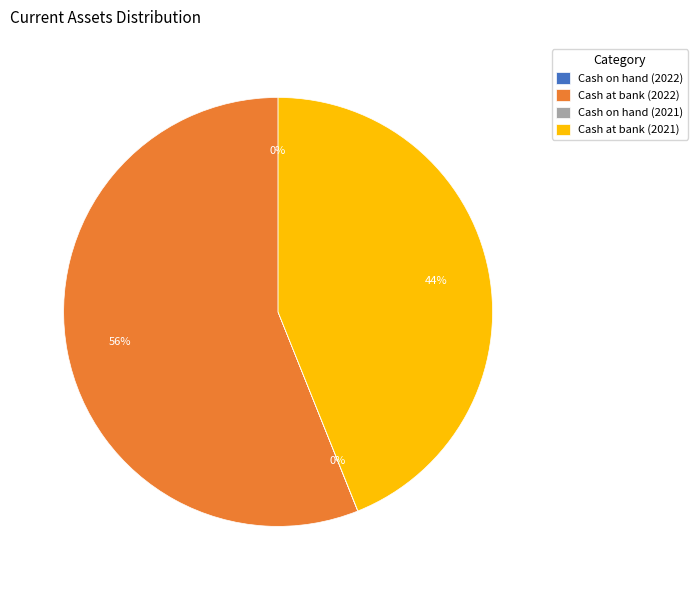

Does Cash at bank (2021) account for over 50% of the chart?

No